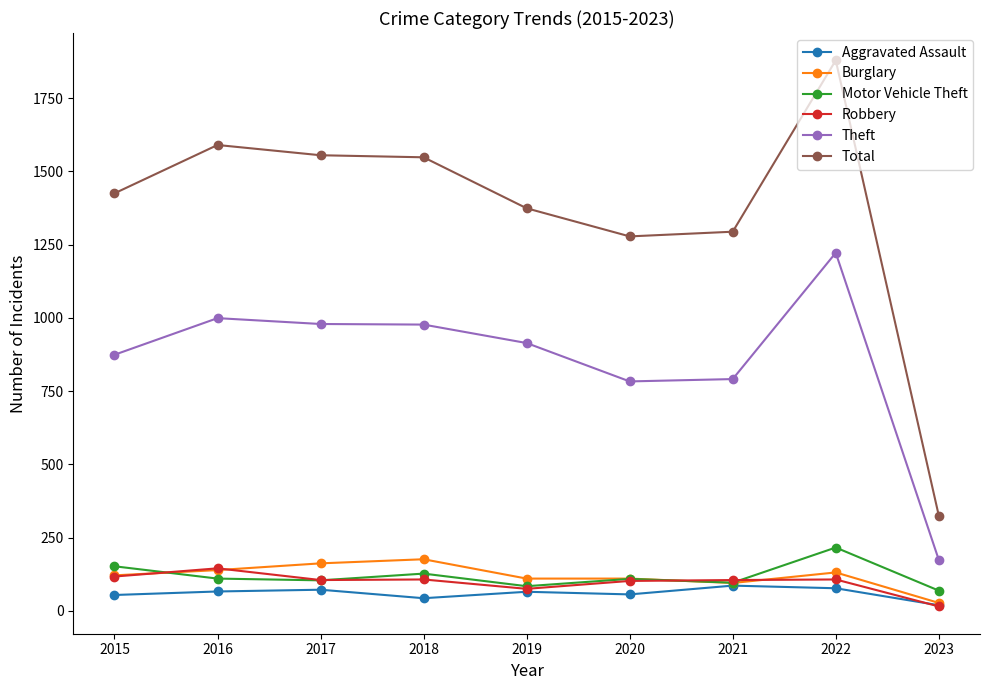

How many lines are shown in the chart?

6